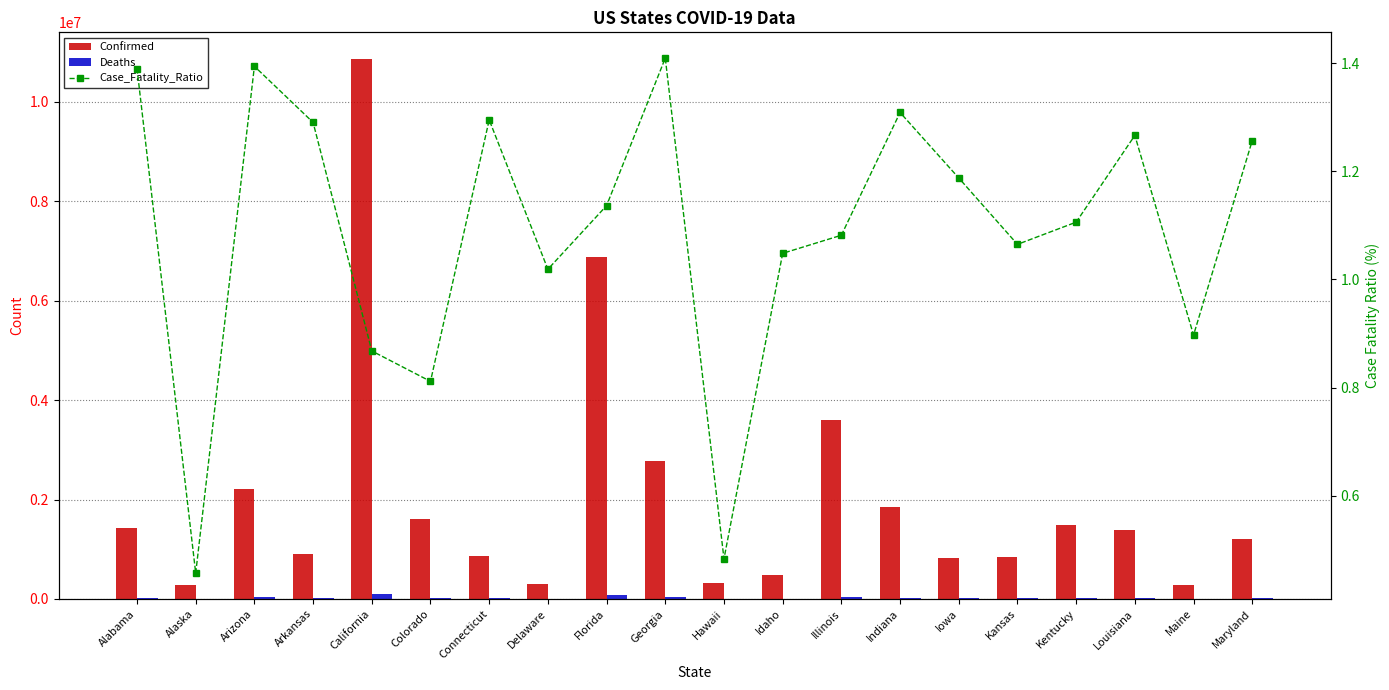

What is the difference between the Deaths values at Arizona and Georgia?

8331.0